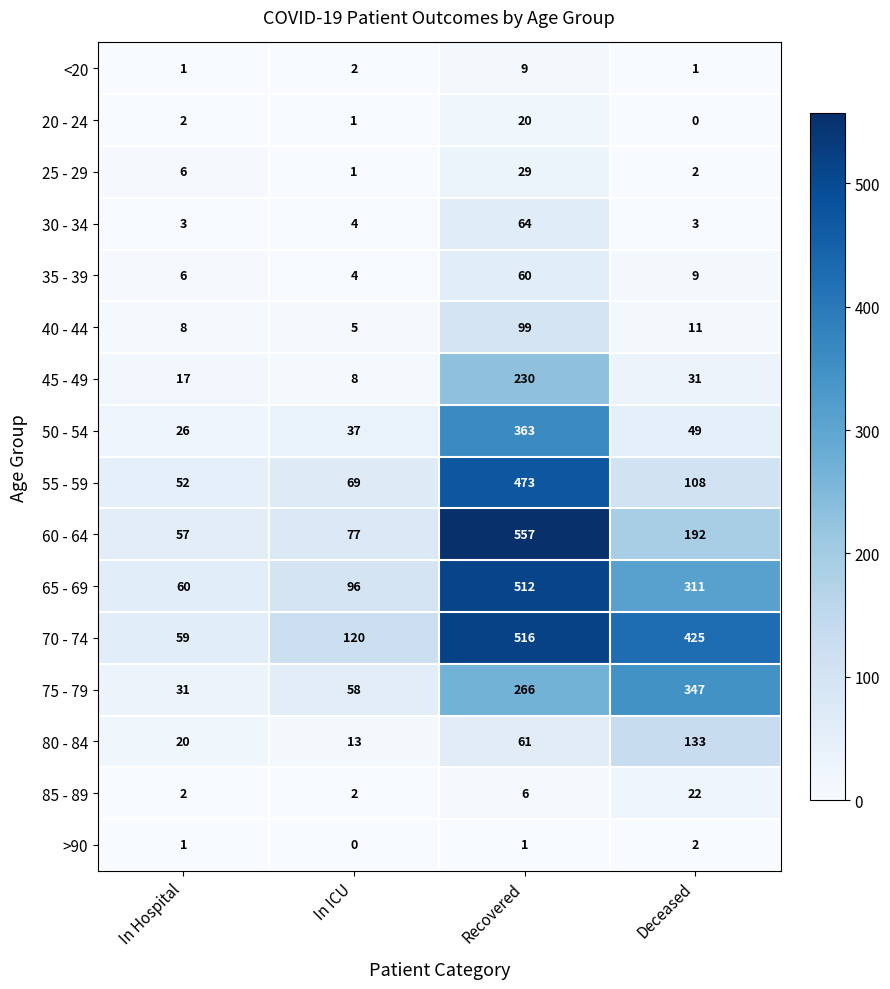

What is the average value of the 35 - 39 series?

20